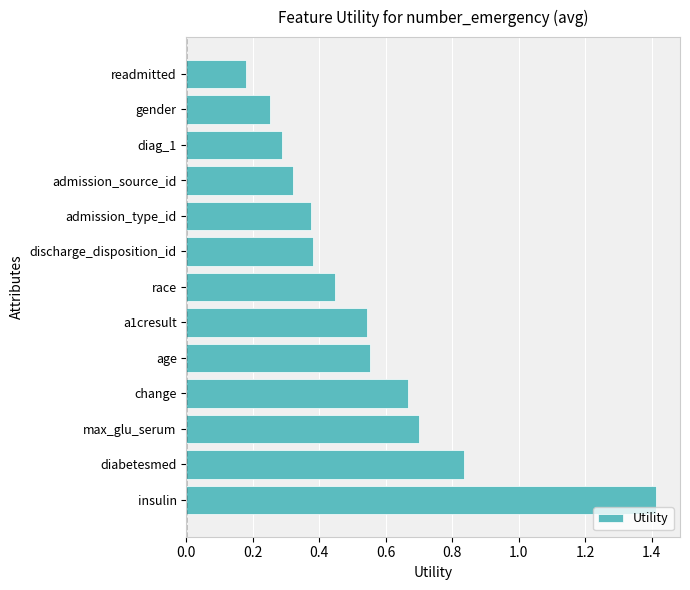

Between gender and age, which is larger?

age